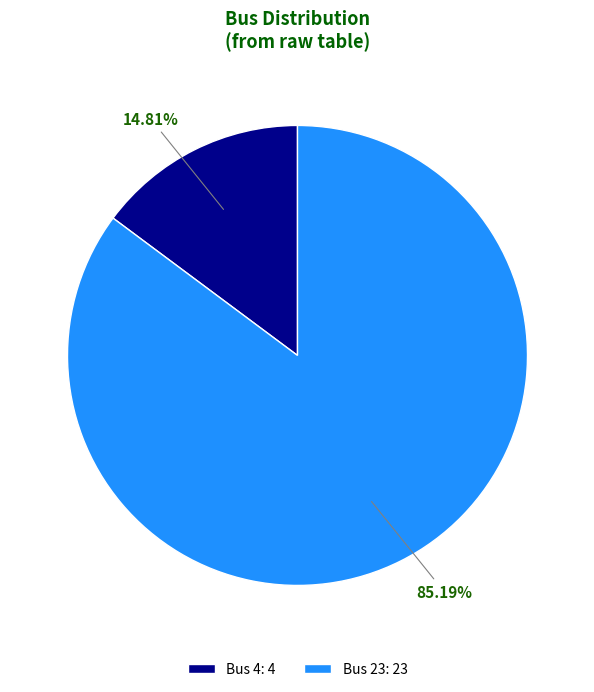

How many segments does this pie chart have?

2